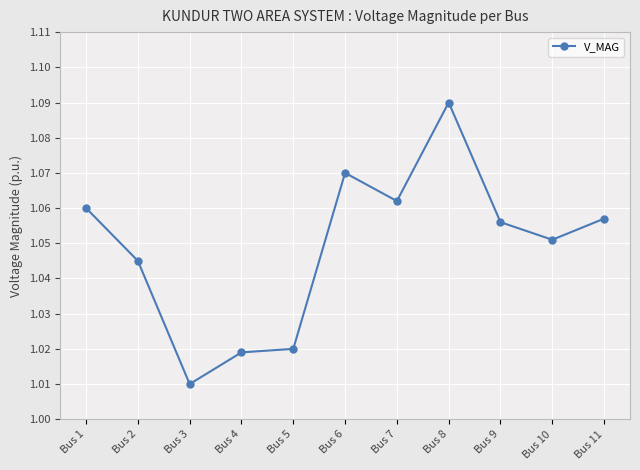

At which label is the value closest to 1?

Bus 3